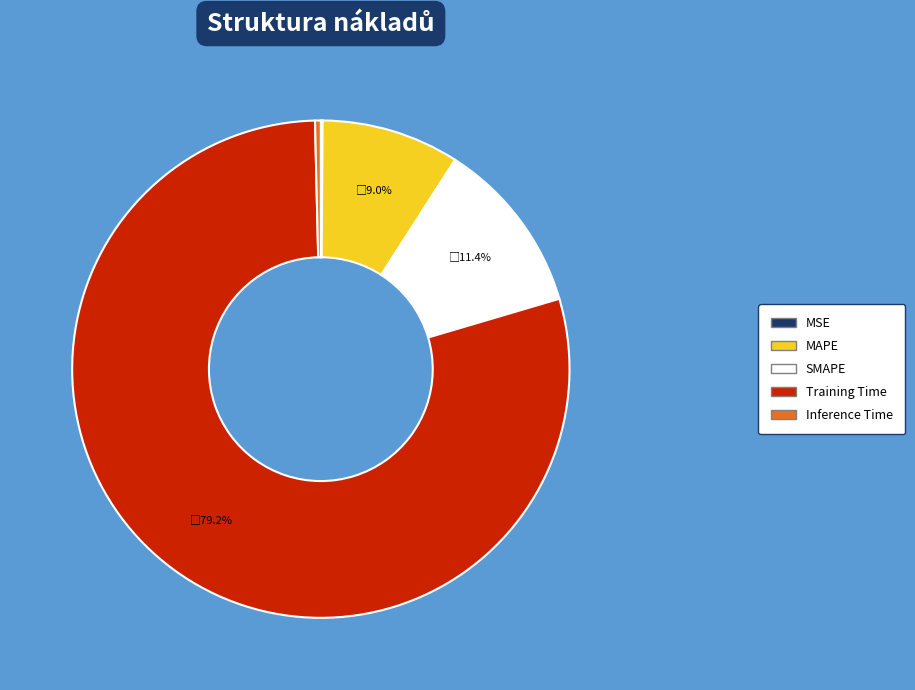

Is there a majority slice in this chart?

Yes